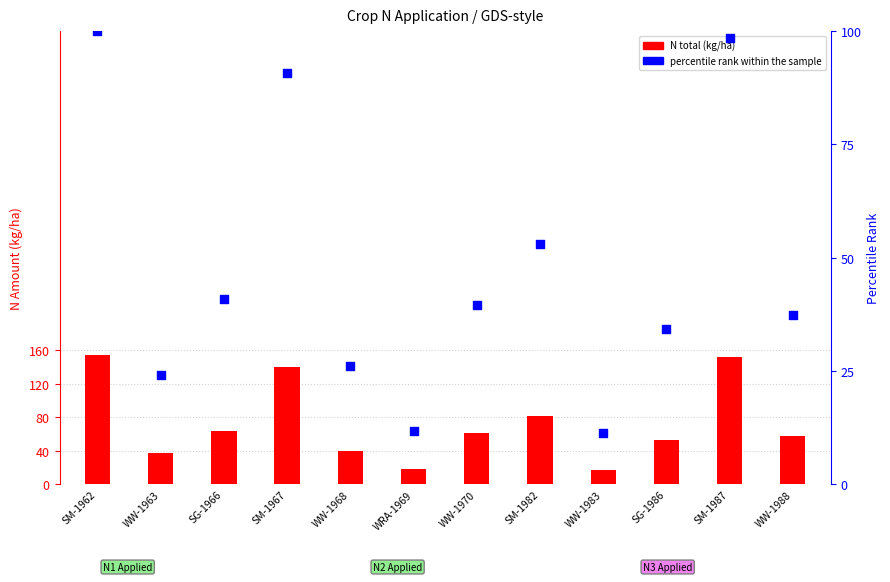

Which series reaches the minimum Y coordinate?

percentile rank within the sample